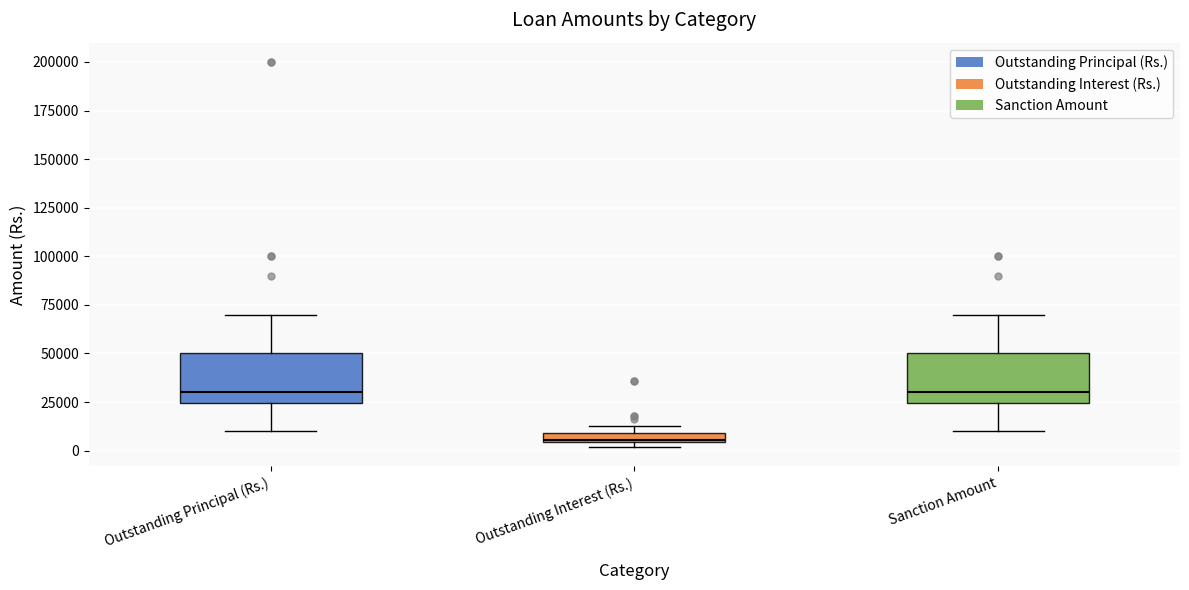

Where is the lower edge of the box for Outstanding Interest (Rs.) on the y-axis? The values are not printed on the chart, so give them approximately, as read against the axis.

5000